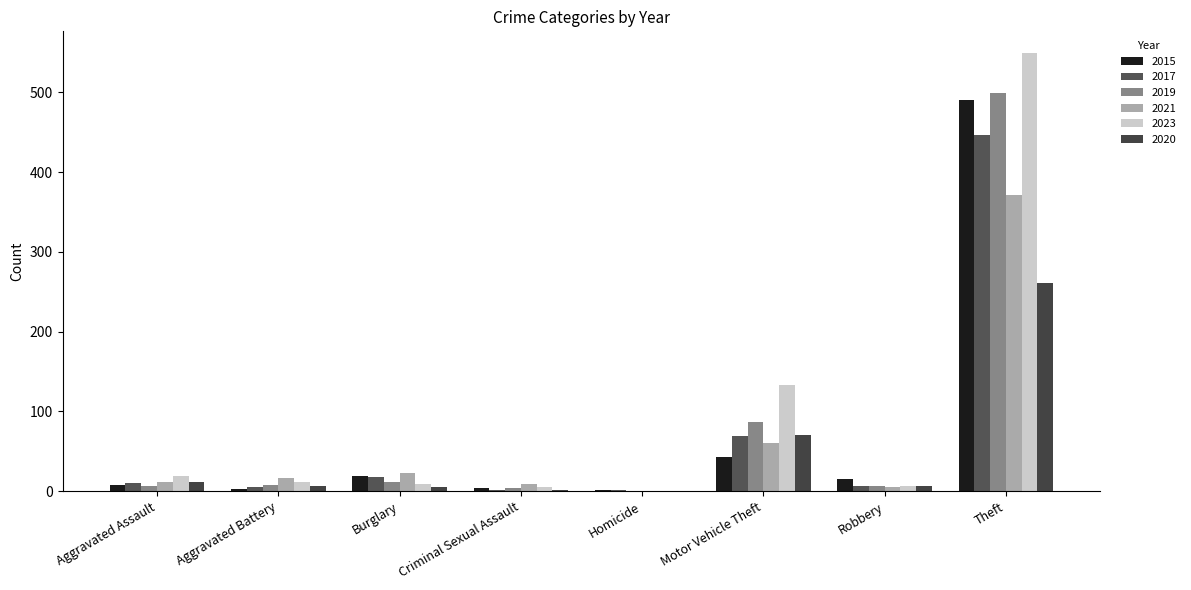

What is the label of the 2nd bar from the right?

Robbery